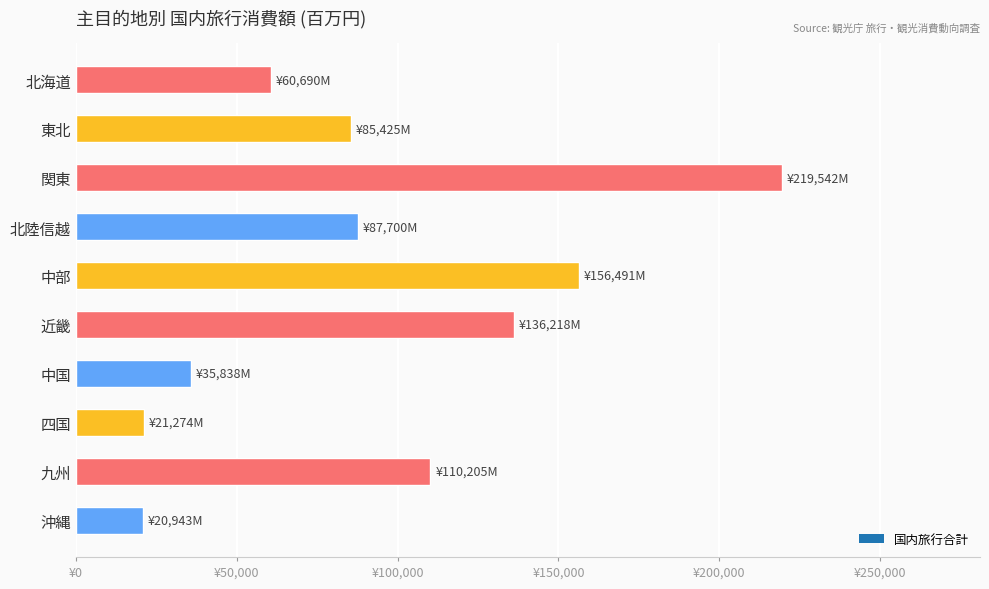

What is the minimum value shown in the chart?

20942.7